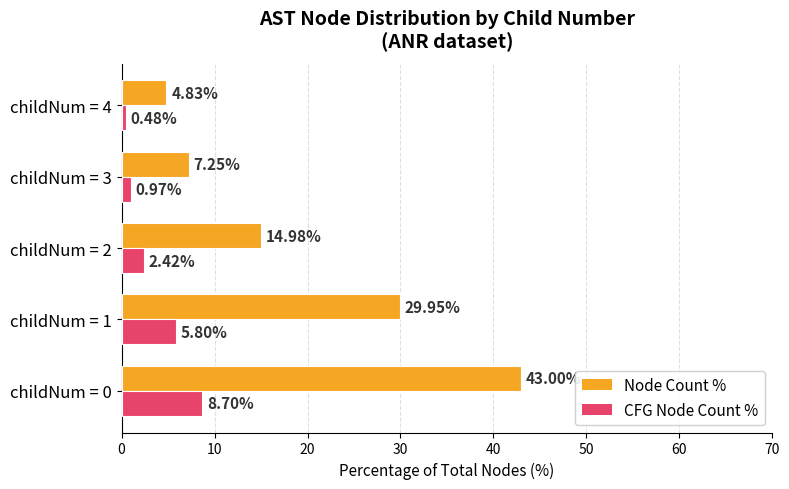

Which series has the largest range (max minus min)?

Node Count %